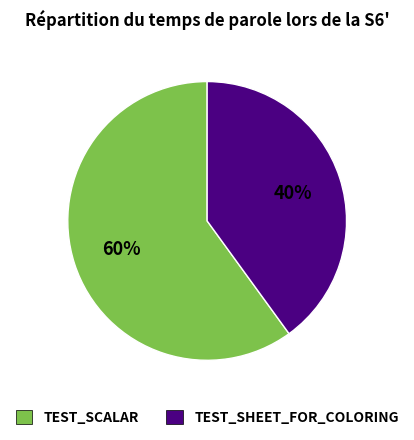

What is the smallest slice in the pie chart?

TEST_SHEET_FOR_COLORING